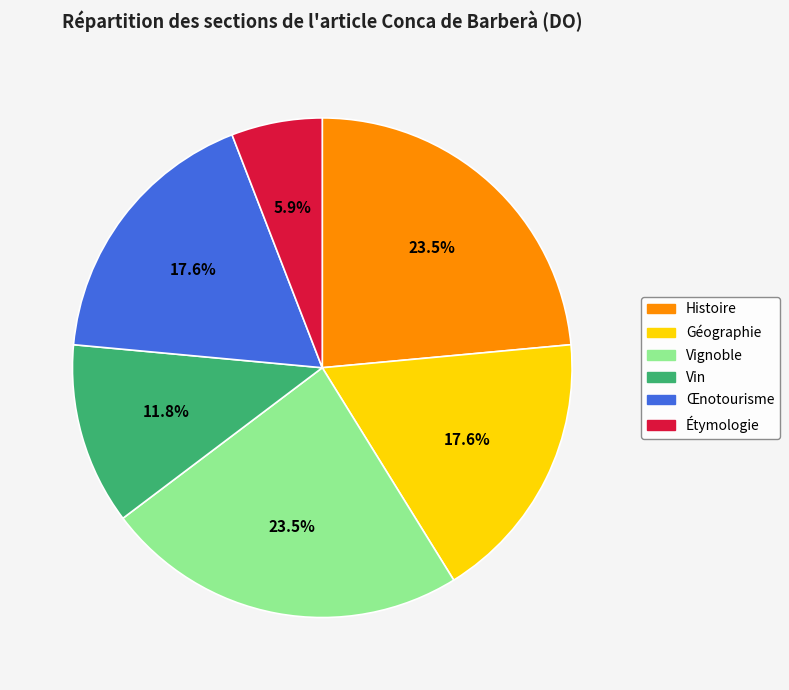

What is the smallest slice in the pie chart?

Étymologie